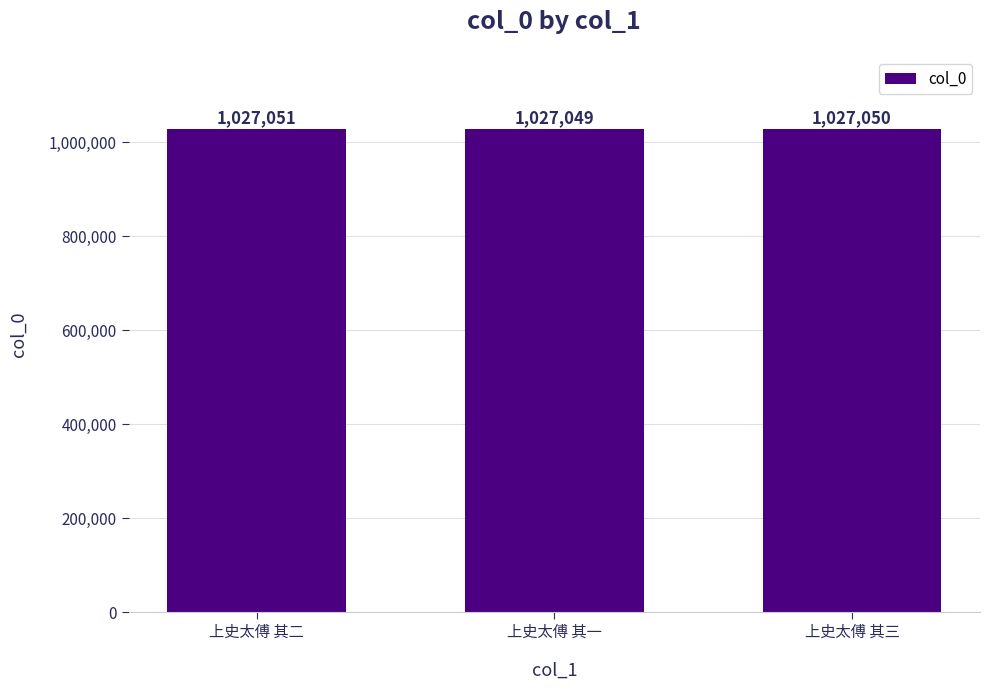

What value does the data have at 上史太傅 其三?

1027050